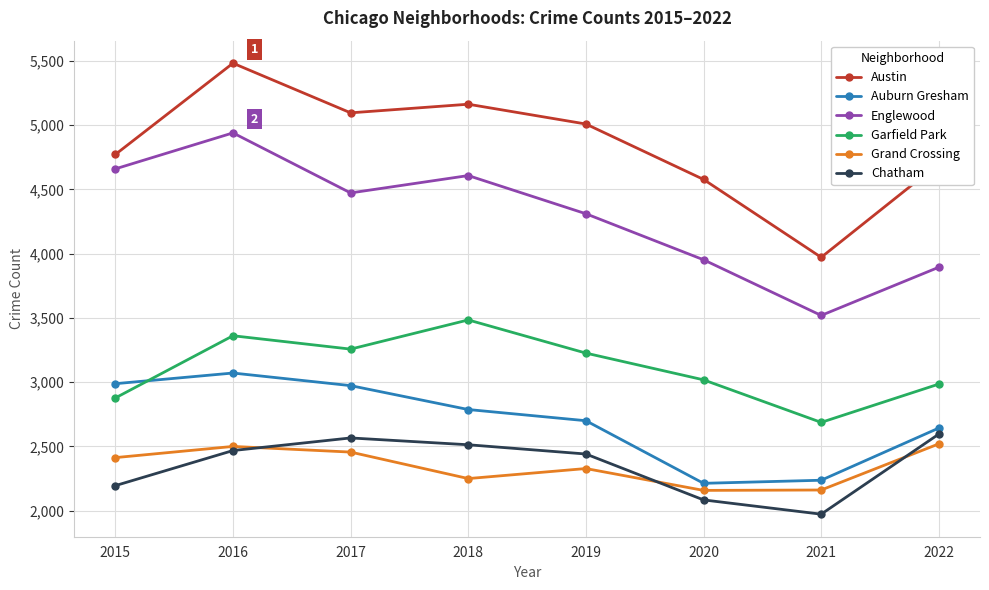

What is the maximum value shown in the chart?

5481